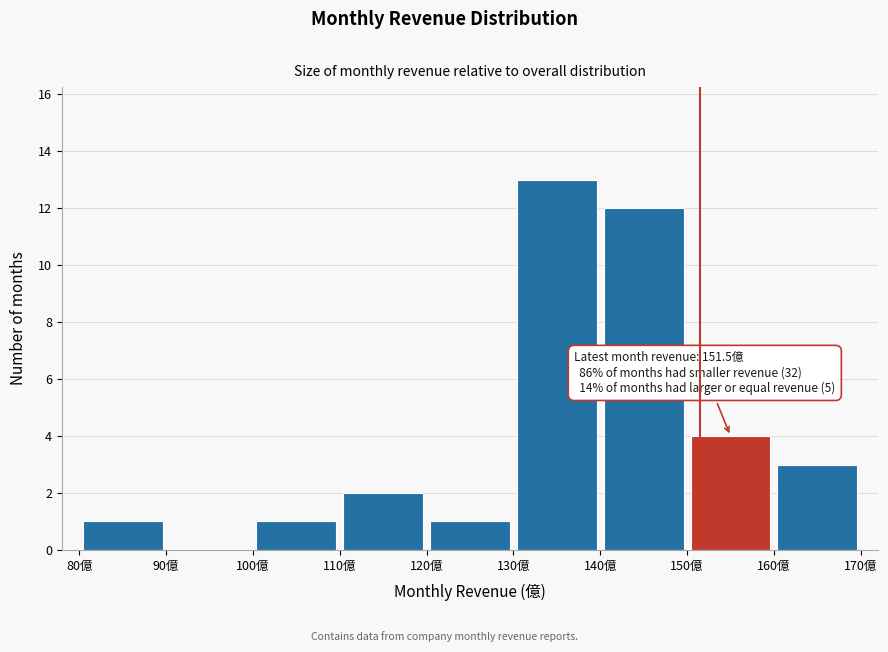

Over which range of the x-axis is the bar tallest?

130 to 140